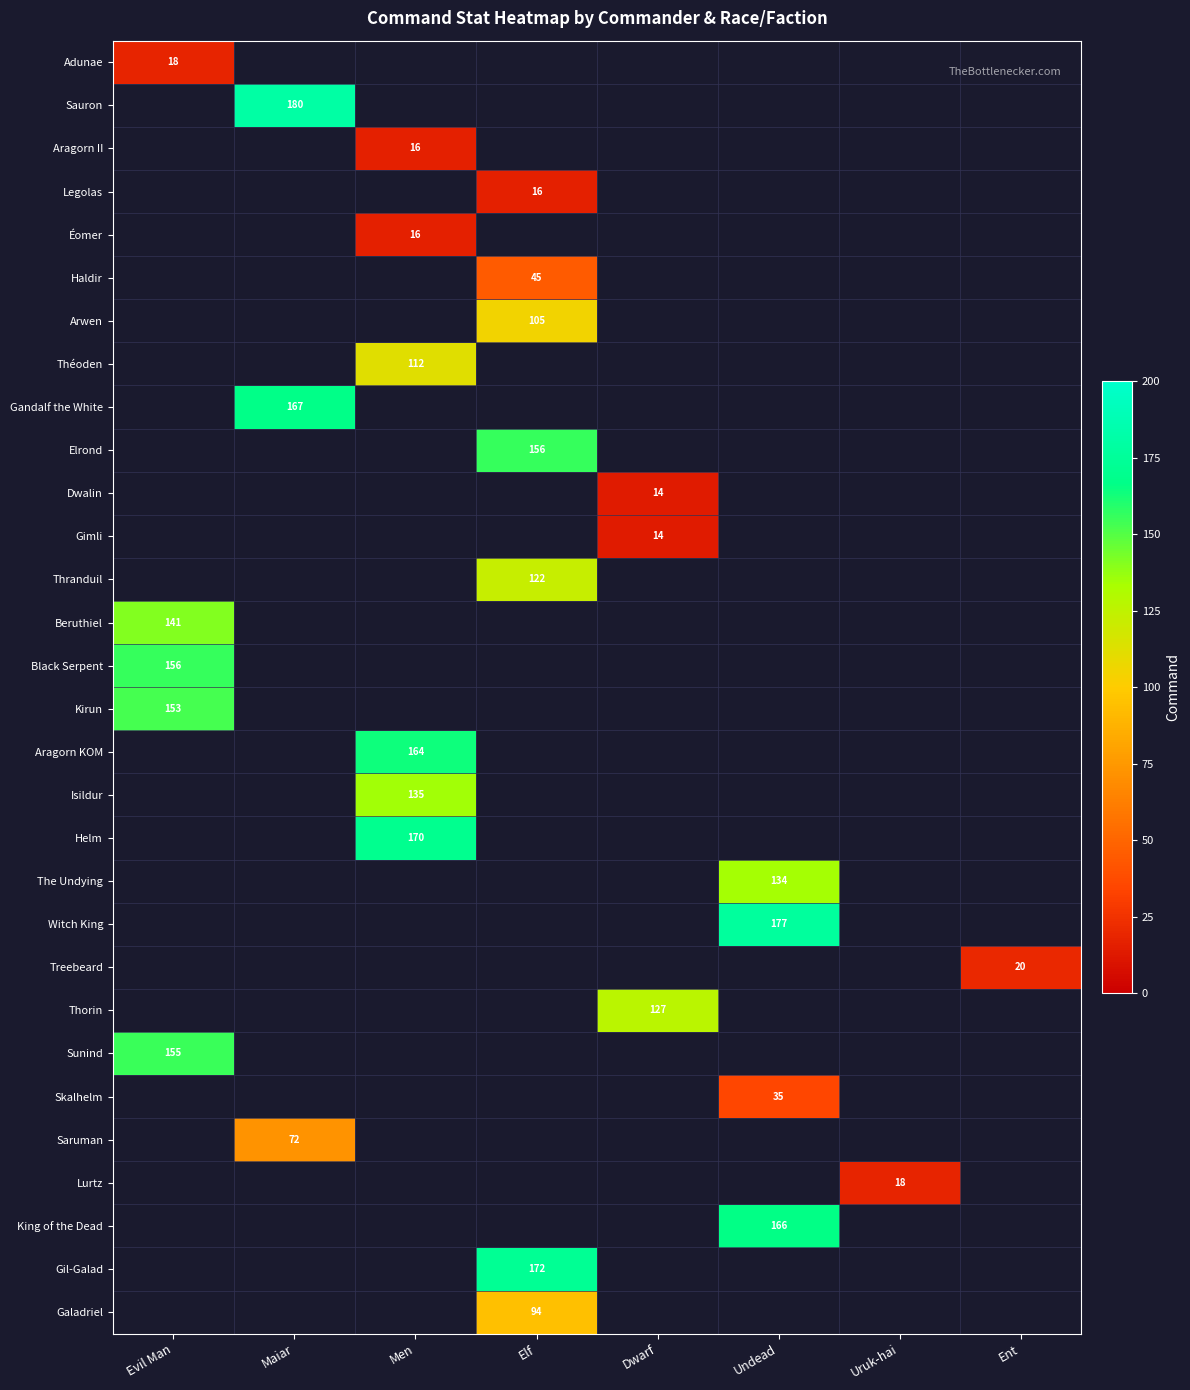

True or false: Saruman has a value of 72 at Maiar.

True